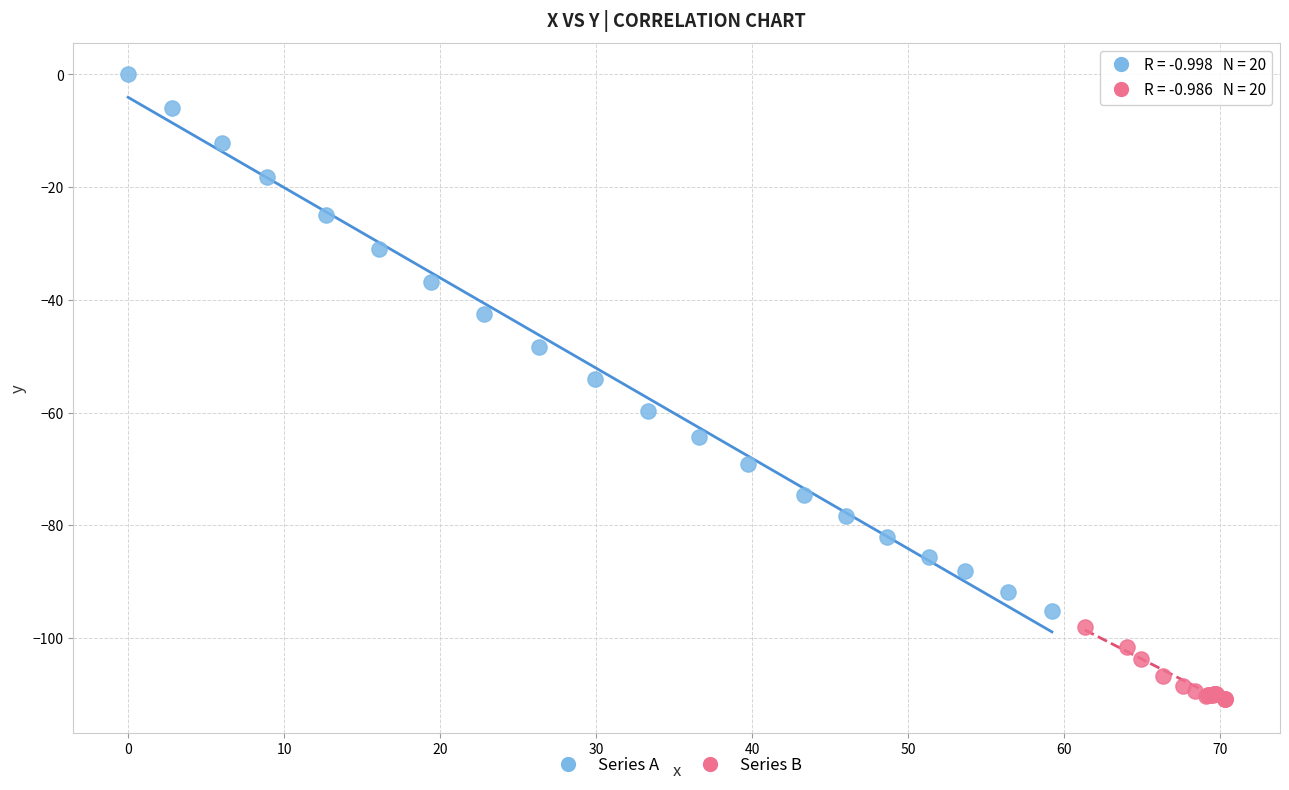

Which series has the largest Y range (max minus min)?

Series A